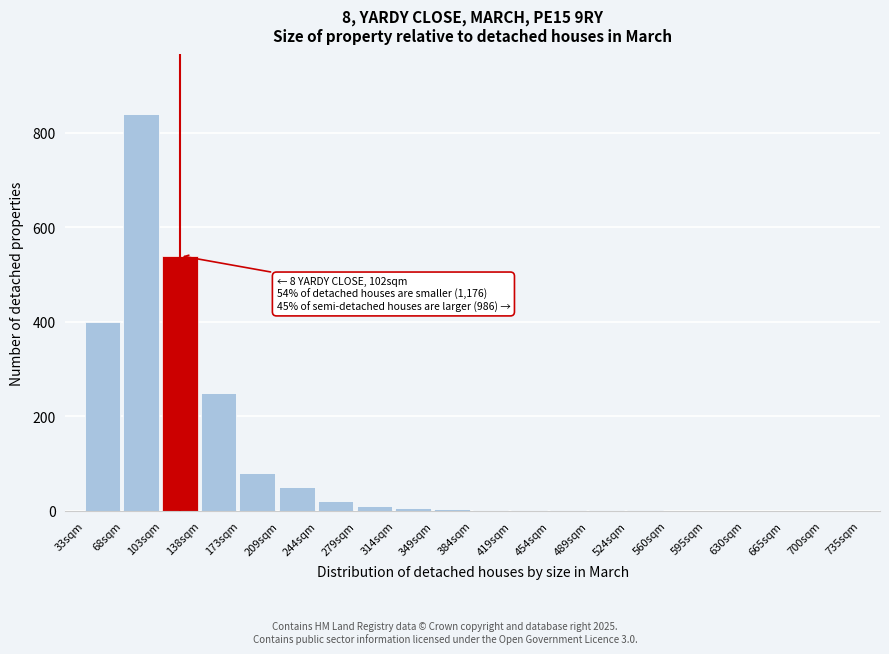

Between 244sqm and 173sqm, which is larger?

173sqm